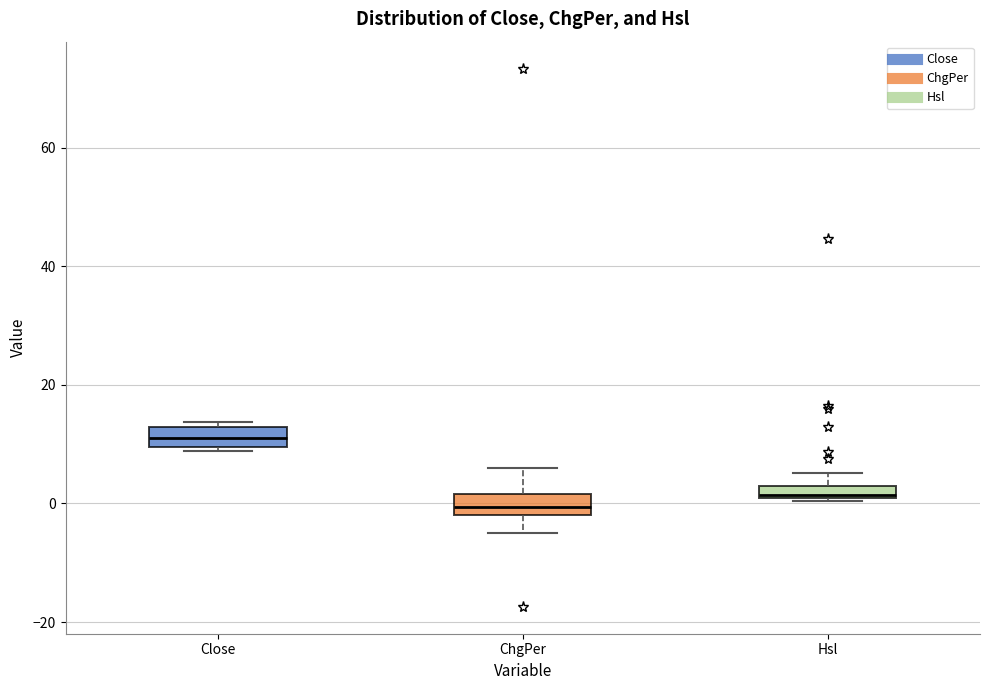

Which box's median line is the lowest?

ChgPer